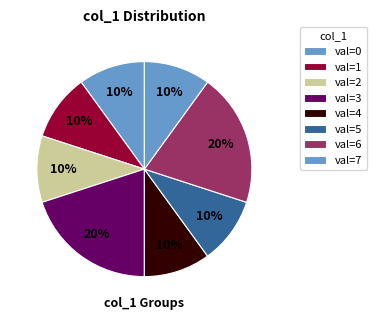

How many segments does this pie chart have?

8